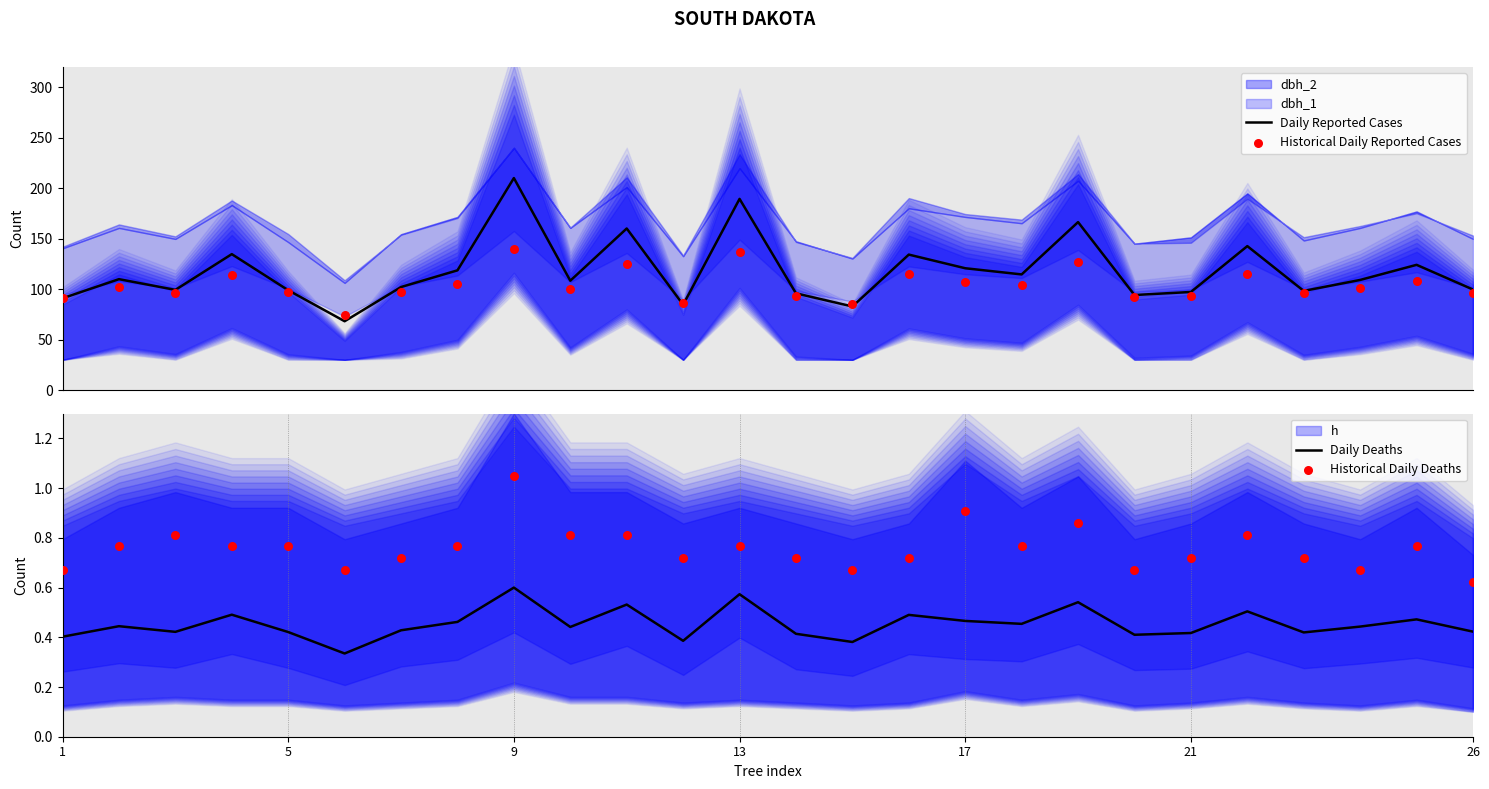

What is the maximum value for Daily Reported Cases?

210.0